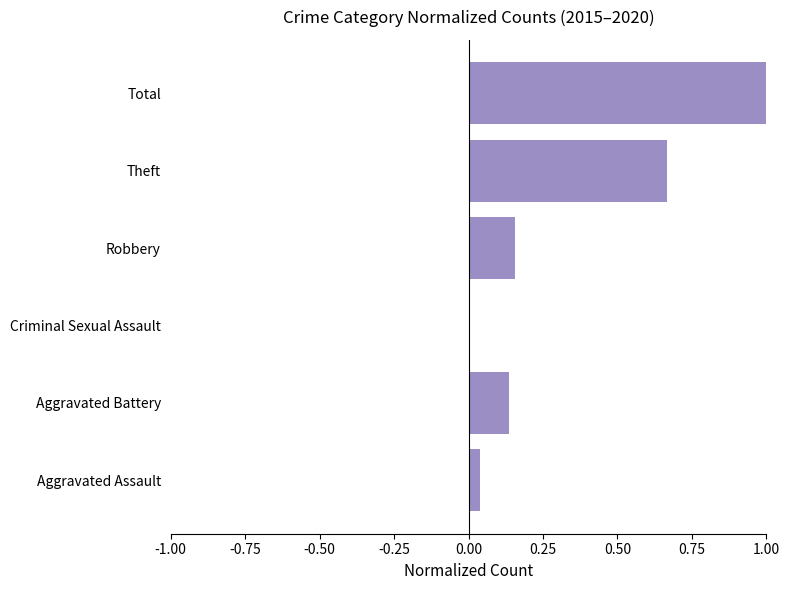

What is the approximate value at Total?

1.0